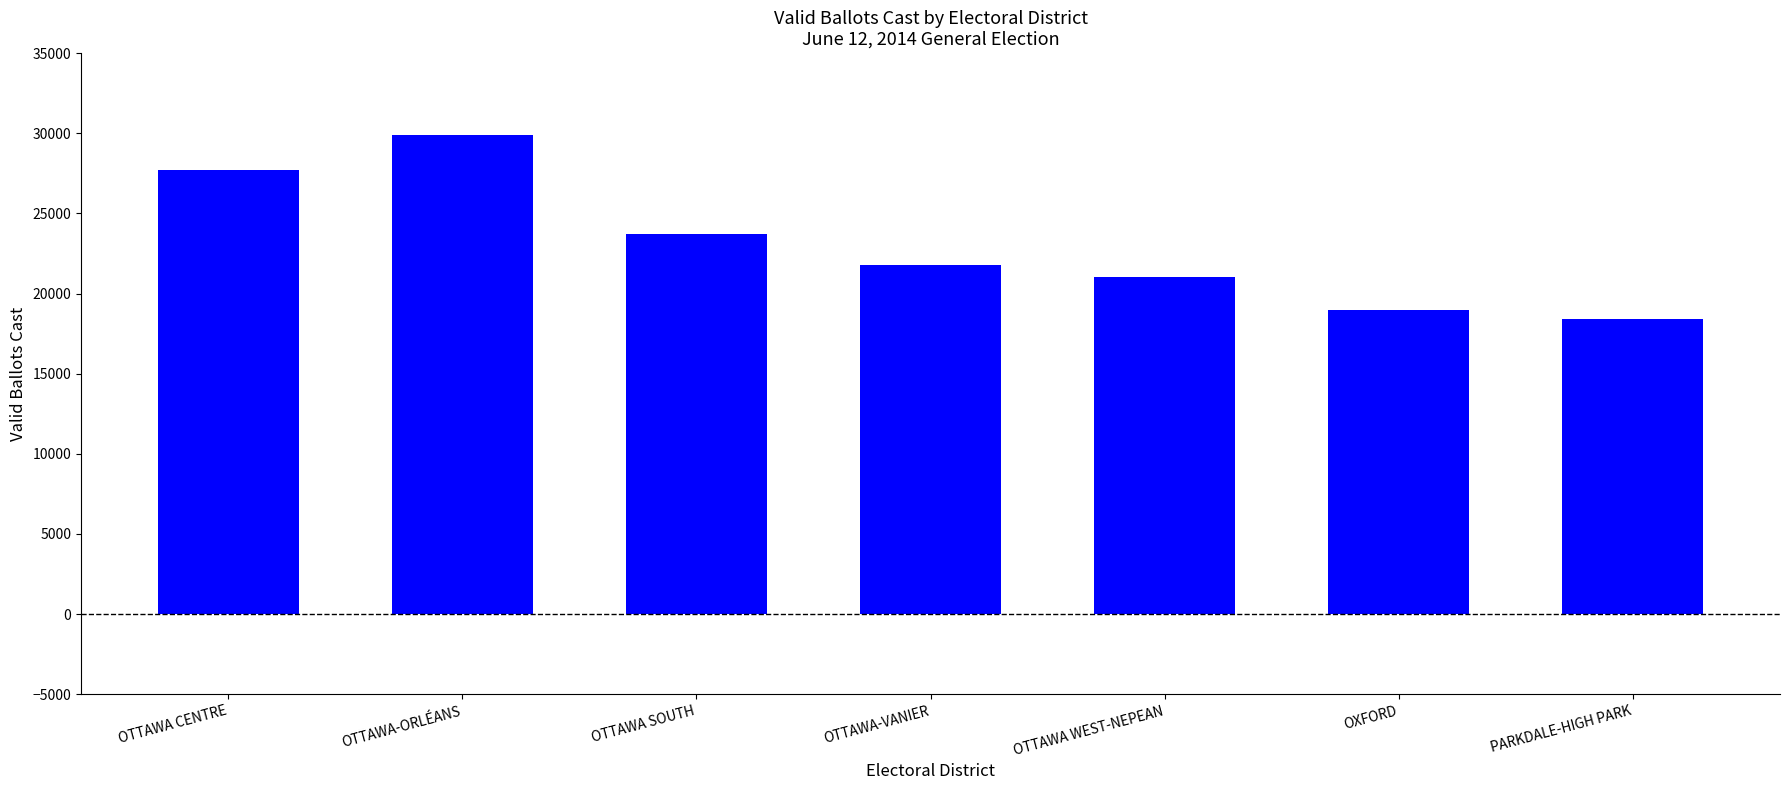

Count the number of categories in the chart.

7